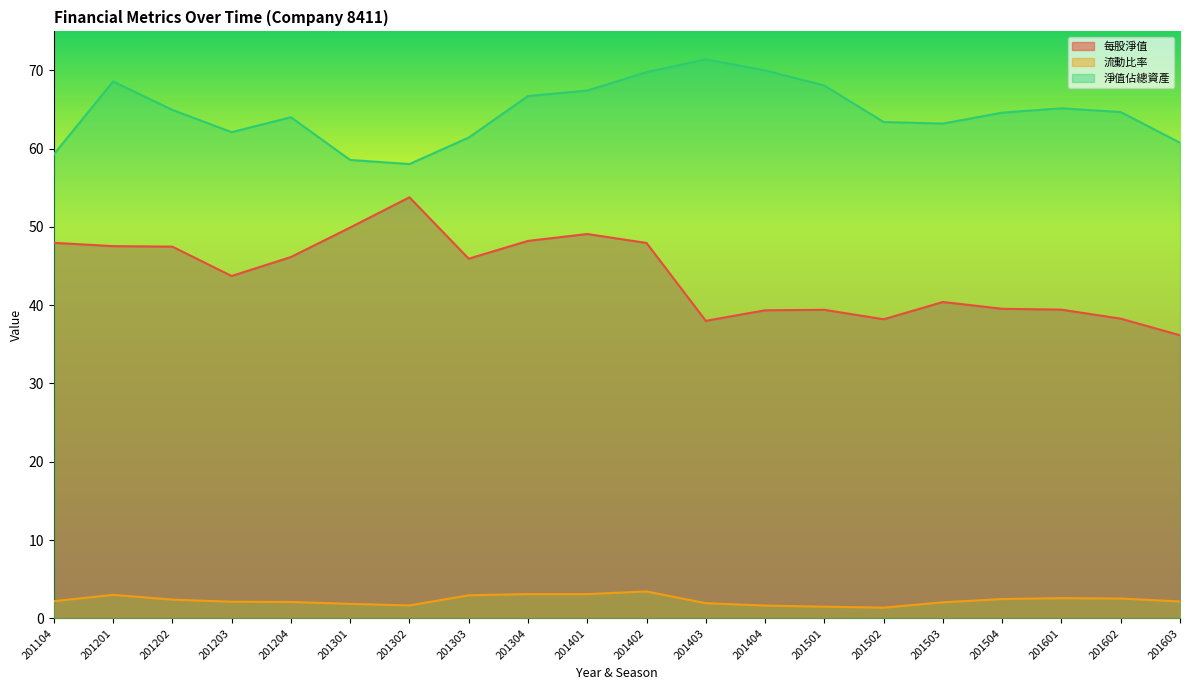

Which label corresponds to the smallest value in the chart?

201502